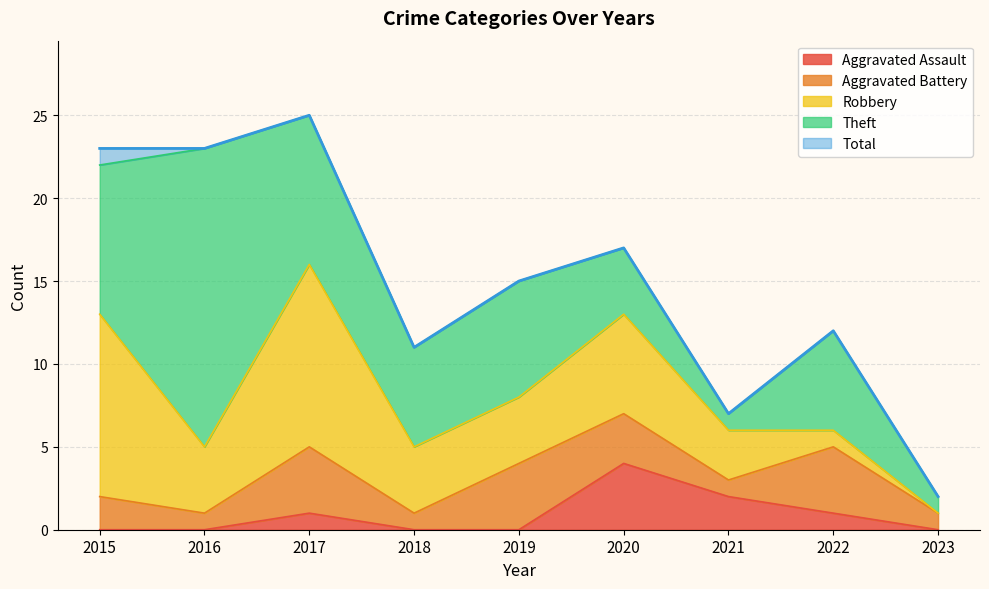

Reading right to left, what are all the values shown in this chart?

Aggravated Assault: 2023=0	2022=1	2021=2	2020=4	2019=0	2018=0	2017=1	2016=0	2015=0
Aggravated Battery: 2023=1	2022=4	2021=1	2020=3	2019=4	2018=1	2017=4	2016=1	2015=2
Robbery: 2023=0	2022=1	2021=3	2020=6	2019=4	2018=4	2017=11	2016=4	2015=11
Theft: 2023=1	2022=6	2021=1	2020=4	2019=7	2018=6	2017=9	2016=18	2015=9
Total: 2023=2	2022=12	2021=7	2020=17	2019=15	2018=11	2017=25	2016=23	2015=23